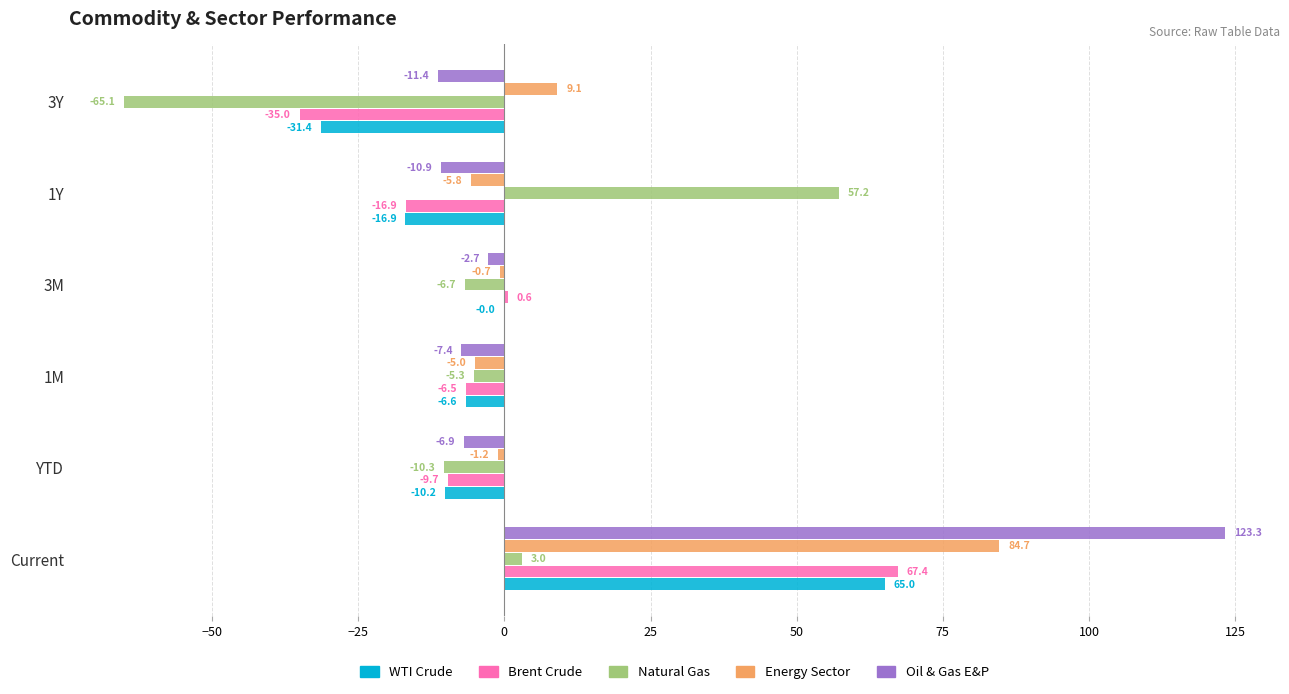

How many distinct data groups are displayed?

5